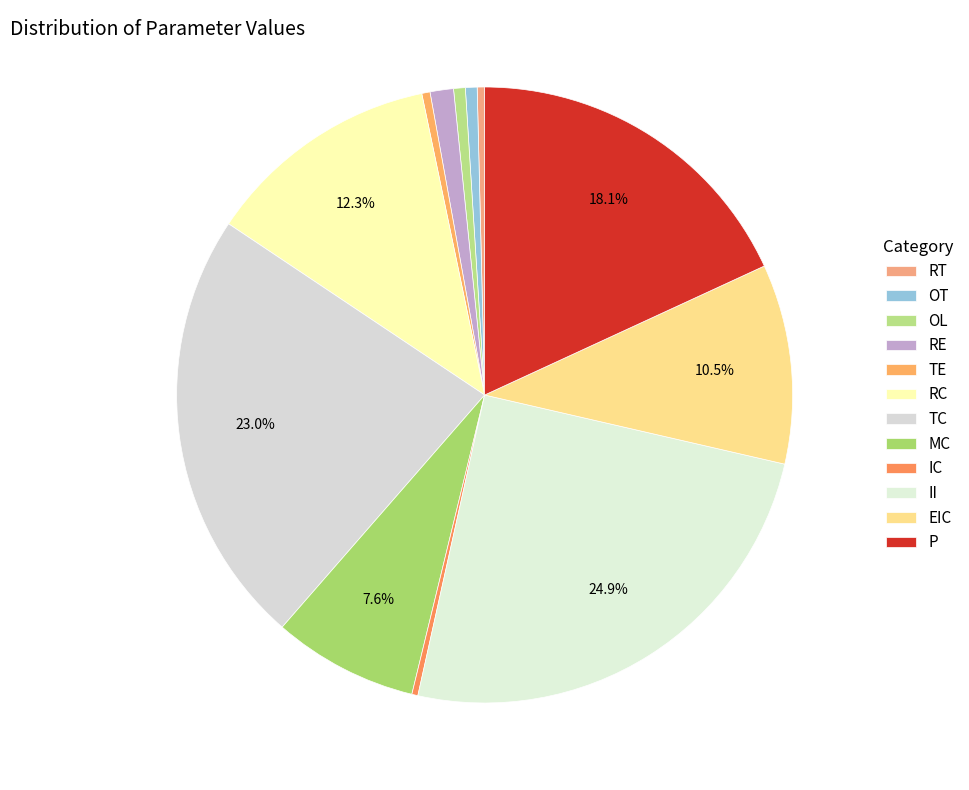

Which category has the smallest portion of the pie?

IC